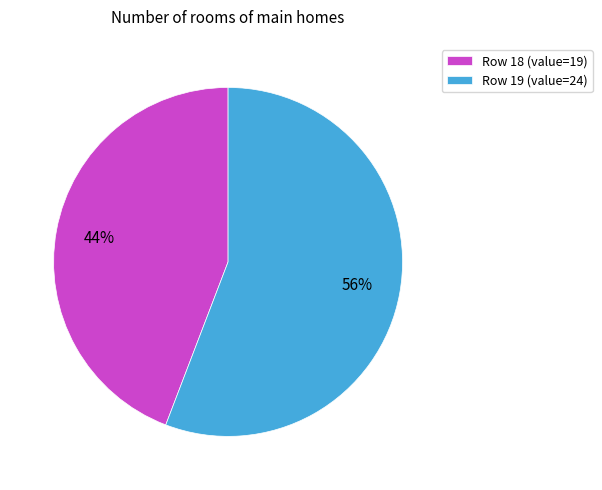

What is the ratio of the value at Row 19 (value=24) to the value at Row 18 (value=19)?

1.3